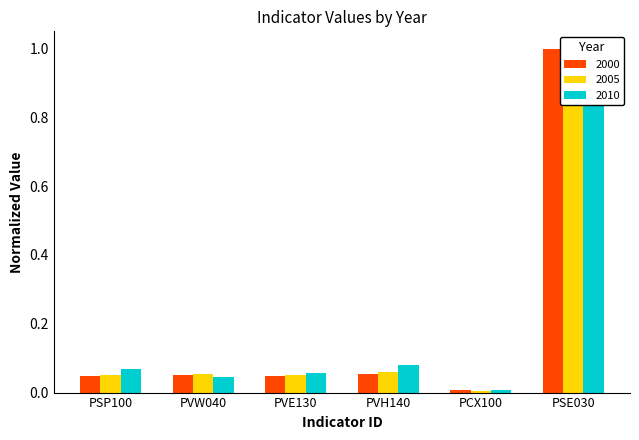

The value of 2005 at PVE130 is 0.1. True or false?

False